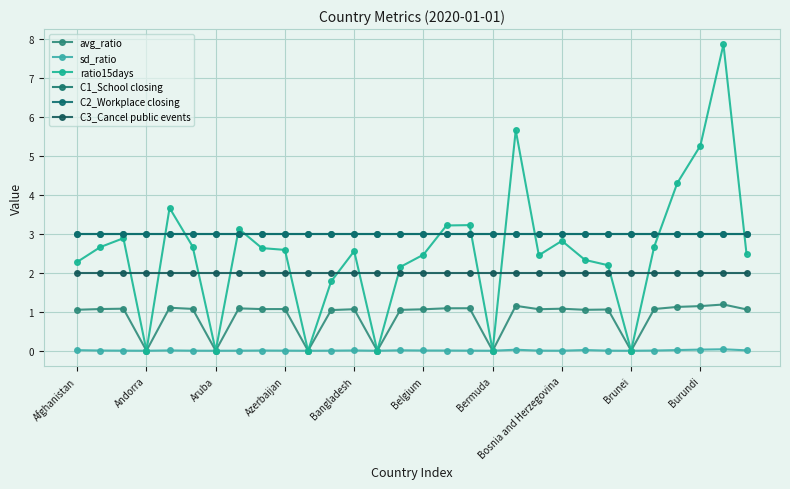

Is this an area chart (filled region under the line)?

No